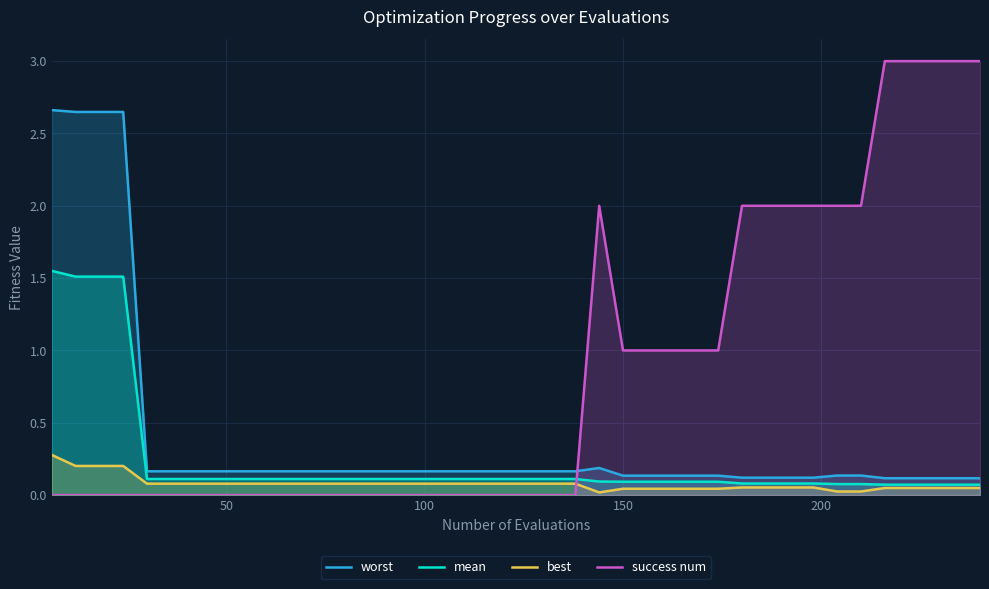

True or false: worst and best cross at least once.

False